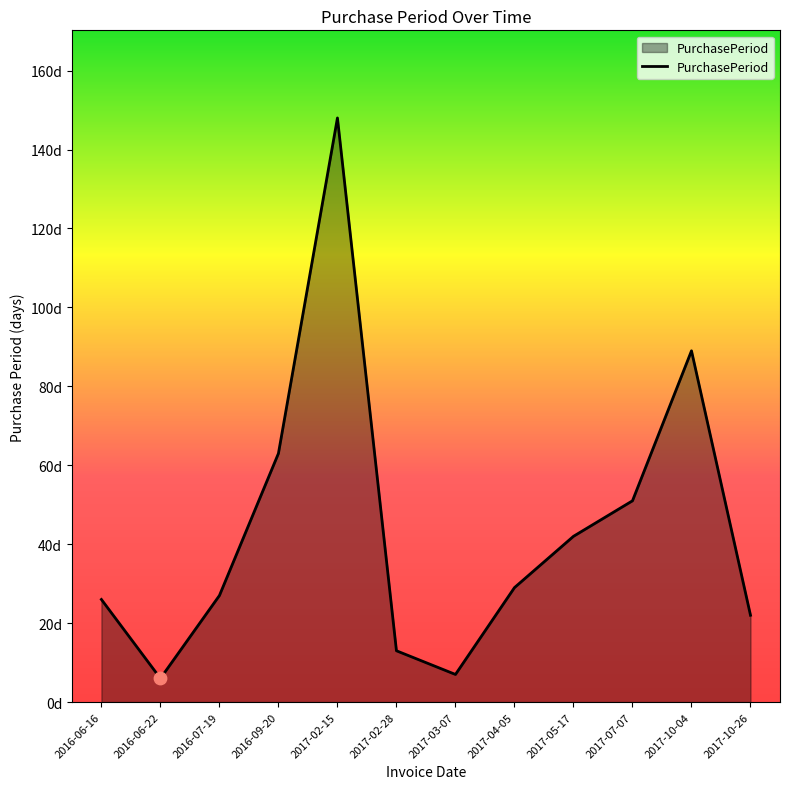

Between 2016-07-19 and 2017-05-17, which is larger?

2017-05-17